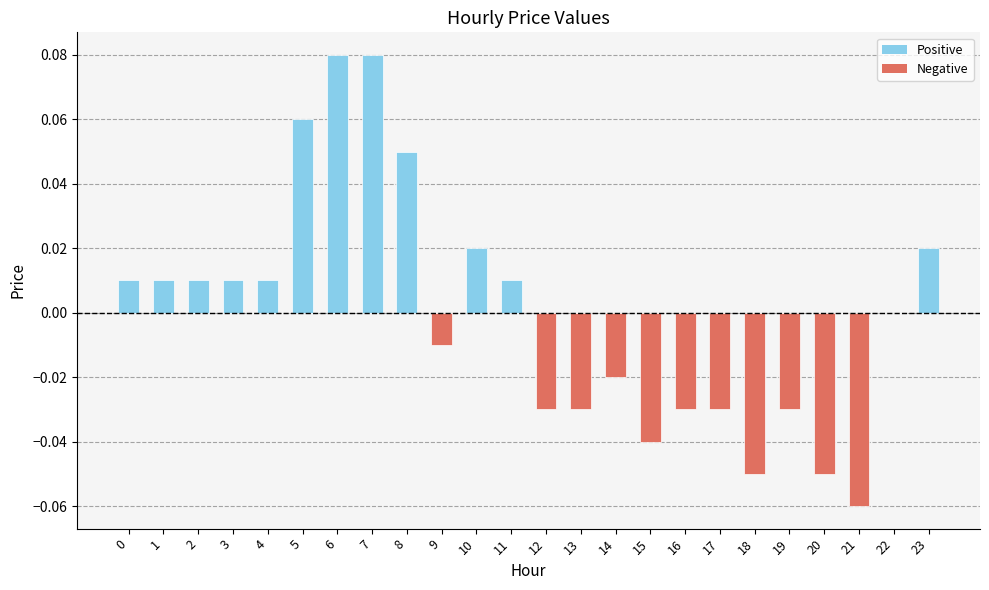

Which has a higher value, 5 or 22?

5